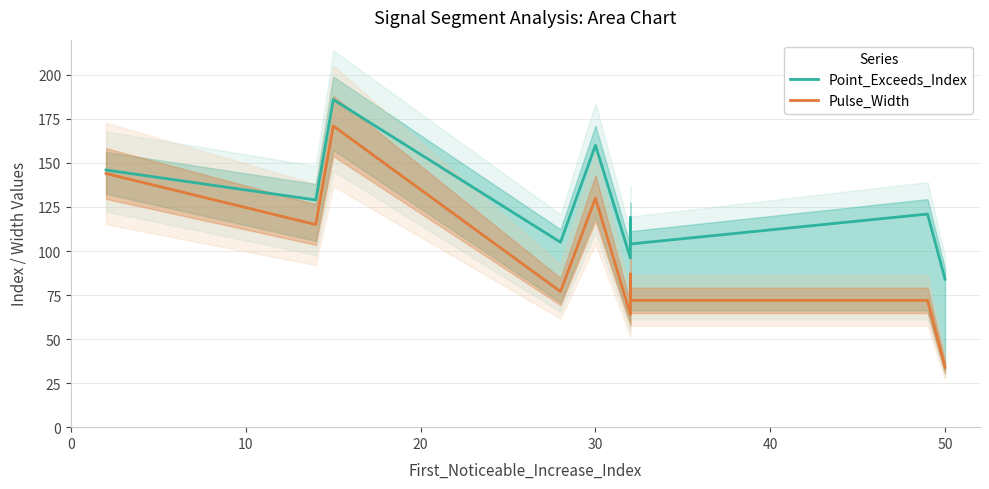

True or false: Point_Exceeds_Index and Pulse_Width cross at least once.

False